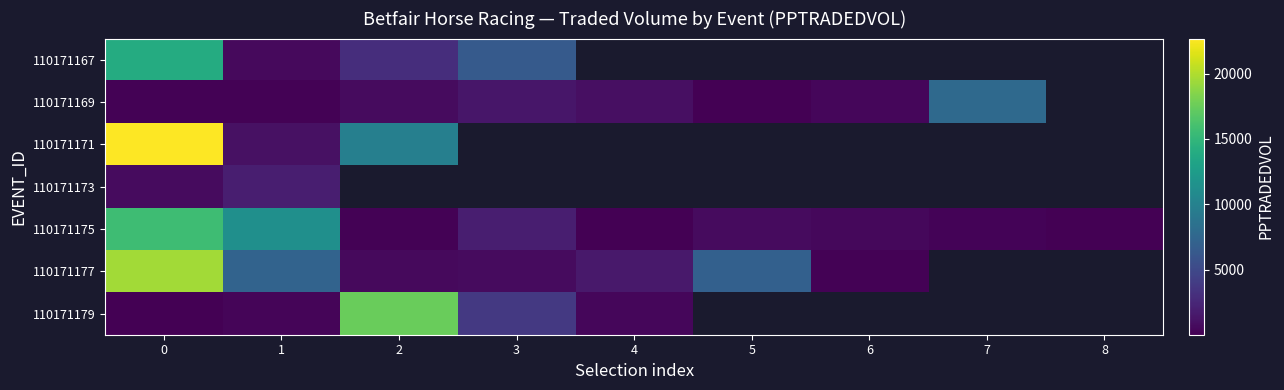

Which has a higher value, 1 or 6?

6